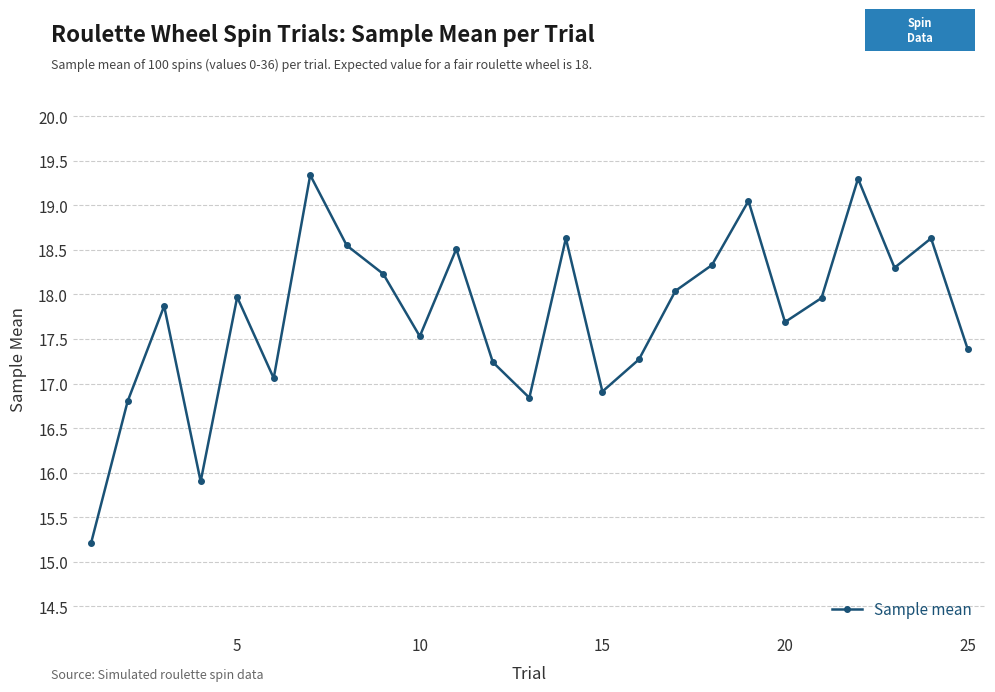

What is the sum of all values?

444.6